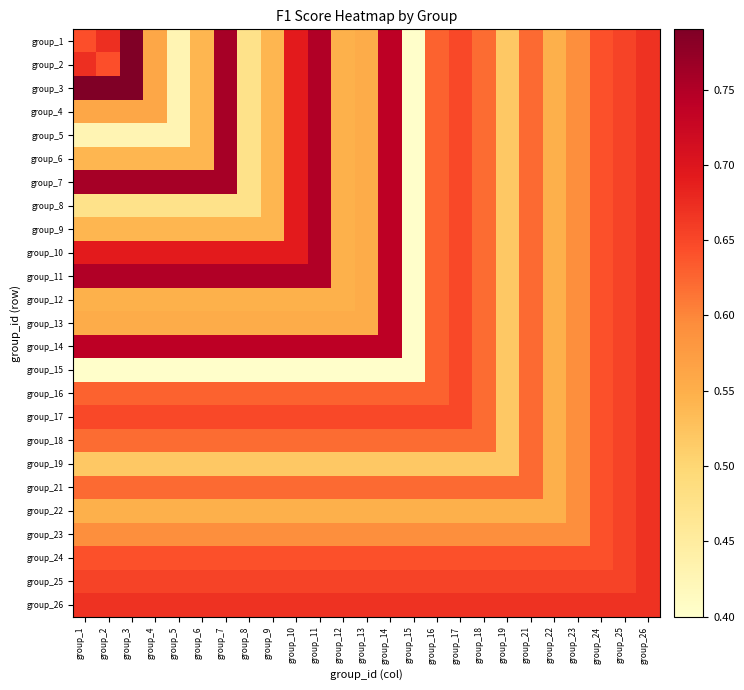

Reading left to right, what are all the values shown in this chart?

group_1: group_1=0.6	group_2=0.7	group_3=0.8	group_4=0.6	group_5=0.4	group_6=0.5	group_7=0.8	group_8=0.5	group_9=0.5	group_10=0.7	group_11=0.8	group_12=0.5	group_13=0.6	group_14=0.7	group_15=0.4	group_16=0.6	group_17=0.6	group_18=0.6	group_19=0.5	group_21=0.6	group_22=0.5	group_23=0.6	group_24=0.6	group_25=0.7	group_26=0.7
group_2: group_1=0.7	group_2=0.6	group_3=0.8	group_4=0.6	group_5=0.4	group_6=0.5	group_7=0.8	group_8=0.5	group_9=0.5	group_10=0.7	group_11=0.8	group_12=0.5	group_13=0.6	group_14=0.7	group_15=0.4	group_16=0.6	group_17=0.6	group_18=0.6	group_19=0.5	group_21=0.6	group_22=0.5	group_23=0.6	group_24=0.6	group_25=0.7	group_26=0.7
group_3: group_1=0.8	group_2=0.8	group_3=0.8	group_4=0.6	group_5=0.4	group_6=0.5	group_7=0.8	group_8=0.5	group_9=0.5	group_10=0.7	group_11=0.8	group_12=0.5	group_13=0.6	group_14=0.7	group_15=0.4	group_16=0.6	group_17=0.6	group_18=0.6	group_19=0.5	group_21=0.6	group_22=0.5	group_23=0.6	group_24=0.6	group_25=0.7	group_26=0.7
group_4: group_1=0.6	group_2=0.6	group_3=0.6	group_4=0.6	group_5=0.4	group_6=0.5	group_7=0.8	group_8=0.5	group_9=0.5	group_10=0.7	group_11=0.8	group_12=0.5	group_13=0.6	group_14=0.7	group_15=0.4	group_16=0.6	group_17=0.6	group_18=0.6	group_19=0.5	group_21=0.6	group_22=0.5	group_23=0.6	group_24=0.6	group_25=0.7	group_26=0.7
group_5: group_1=0.4	group_2=0.4	group_3=0.4	group_4=0.4	group_5=0.4	group_6=0.5	group_7=0.8	group_8=0.5	group_9=0.5	group_10=0.7	group_11=0.8	group_12=0.5	group_13=0.6	group_14=0.7	group_15=0.4	group_16=0.6	group_17=0.6	group_18=0.6	group_19=0.5	group_21=0.6	group_22=0.5	group_23=0.6	group_24=0.6	group_25=0.7	group_26=0.7
group_6: group_1=0.5	group_2=0.5	group_3=0.5	group_4=0.5	group_5=0.5	group_6=0.5	group_7=0.8	group_8=0.5	group_9=0.5	group_10=0.7	group_11=0.8	group_12=0.5	group_13=0.6	group_14=0.7	group_15=0.4	group_16=0.6	group_17=0.6	group_18=0.6	group_19=0.5	group_21=0.6	group_22=0.5	group_23=0.6	group_24=0.6	group_25=0.7	group_26=0.7
group_7: group_1=0.8	group_2=0.8	group_3=0.8	group_4=0.8	group_5=0.8	group_6=0.8	group_7=0.8	group_8=0.5	group_9=0.5	group_10=0.7	group_11=0.8	group_12=0.5	group_13=0.6	group_14=0.7	group_15=0.4	group_16=0.6	group_17=0.6	group_18=0.6	group_19=0.5	group_21=0.6	group_22=0.5	group_23=0.6	group_24=0.6	group_25=0.7	group_26=0.7
group_8: group_1=0.5	group_2=0.5	group_3=0.5	group_4=0.5	group_5=0.5	group_6=0.5	group_7=0.5	group_8=0.5	group_9=0.5	group_10=0.7	group_11=0.8	group_12=0.5	group_13=0.6	group_14=0.7	group_15=0.4	group_16=0.6	group_17=0.6	group_18=0.6	group_19=0.5	group_21=0.6	group_22=0.5	group_23=0.6	group_24=0.6	group_25=0.7	group_26=0.7
group_9: group_1=0.5	group_2=0.5	group_3=0.5	group_4=0.5	group_5=0.5	group_6=0.5	group_7=0.5	group_8=0.5	group_9=0.5	group_10=0.7	group_11=0.8	group_12=0.5	group_13=0.6	group_14=0.7	group_15=0.4	group_16=0.6	group_17=0.6	group_18=0.6	group_19=0.5	group_21=0.6	group_22=0.5	group_23=0.6	group_24=0.6	group_25=0.7	group_26=0.7
group_10: group_1=0.7	group_2=0.7	group_3=0.7	group_4=0.7	group_5=0.7	group_6=0.7	group_7=0.7	group_8=0.7	group_9=0.7	group_10=0.7	group_11=0.8	group_12=0.5	group_13=0.6	group_14=0.7	group_15=0.4	group_16=0.6	group_17=0.6	group_18=0.6	group_19=0.5	group_21=0.6	group_22=0.5	group_23=0.6	group_24=0.6	group_25=0.7	group_26=0.7
group_11: group_1=0.8	group_2=0.8	group_3=0.8	group_4=0.8	group_5=0.8	group_6=0.8	group_7=0.8	group_8=0.8	group_9=0.8	group_10=0.8	group_11=0.8	group_12=0.5	group_13=0.6	group_14=0.7	group_15=0.4	group_16=0.6	group_17=0.6	group_18=0.6	group_19=0.5	group_21=0.6	group_22=0.5	group_23=0.6	group_24=0.6	group_25=0.7	group_26=0.7
group_12: group_1=0.5	group_2=0.5	group_3=0.5	group_4=0.5	group_5=0.5	group_6=0.5	group_7=0.5	group_8=0.5	group_9=0.5	group_10=0.5	group_11=0.5	group_12=0.5	group_13=0.6	group_14=0.7	group_15=0.4	group_16=0.6	group_17=0.6	group_18=0.6	group_19=0.5	group_21=0.6	group_22=0.5	group_23=0.6	group_24=0.6	group_25=0.7	group_26=0.7
group_13: group_1=0.6	group_2=0.6	group_3=0.6	group_4=0.6	group_5=0.6	group_6=0.6	group_7=0.6	group_8=0.6	group_9=0.6	group_10=0.6	group_11=0.6	group_12=0.6	group_13=0.6	group_14=0.7	group_15=0.4	group_16=0.6	group_17=0.6	group_18=0.6	group_19=0.5	group_21=0.6	group_22=0.5	group_23=0.6	group_24=0.6	group_25=0.7	group_26=0.7
group_14: group_1=0.7	group_2=0.7	group_3=0.7	group_4=0.7	group_5=0.7	group_6=0.7	group_7=0.7	group_8=0.7	group_9=0.7	group_10=0.7	group_11=0.7	group_12=0.7	group_13=0.7	group_14=0.7	group_15=0.4	group_16=0.6	group_17=0.6	group_18=0.6	group_19=0.5	group_21=0.6	group_22=0.5	group_23=0.6	group_24=0.6	group_25=0.7	group_26=0.7
group_15: group_1=0.4	group_2=0.4	group_3=0.4	group_4=0.4	group_5=0.4	group_6=0.4	group_7=0.4	group_8=0.4	group_9=0.4	group_10=0.4	group_11=0.4	group_12=0.4	group_13=0.4	group_14=0.4	group_15=0.4	group_16=0.6	group_17=0.6	group_18=0.6	group_19=0.5	group_21=0.6	group_22=0.5	group_23=0.6	group_24=0.6	group_25=0.7	group_26=0.7
group_16: group_1=0.6	group_2=0.6	group_3=0.6	group_4=0.6	group_5=0.6	group_6=0.6	group_7=0.6	group_8=0.6	group_9=0.6	group_10=0.6	group_11=0.6	group_12=0.6	group_13=0.6	group_14=0.6	group_15=0.6	group_16=0.6	group_17=0.6	group_18=0.6	group_19=0.5	group_21=0.6	group_22=0.5	group_23=0.6	group_24=0.6	group_25=0.7	group_26=0.7
group_17: group_1=0.6	group_2=0.6	group_3=0.6	group_4=0.6	group_5=0.6	group_6=0.6	group_7=0.6	group_8=0.6	group_9=0.6	group_10=0.6	group_11=0.6	group_12=0.6	group_13=0.6	group_14=0.6	group_15=0.6	group_16=0.6	group_17=0.6	group_18=0.6	group_19=0.5	group_21=0.6	group_22=0.5	group_23=0.6	group_24=0.6	group_25=0.7	group_26=0.7
group_18: group_1=0.6	group_2=0.6	group_3=0.6	group_4=0.6	group_5=0.6	group_6=0.6	group_7=0.6	group_8=0.6	group_9=0.6	group_10=0.6	group_11=0.6	group_12=0.6	group_13=0.6	group_14=0.6	group_15=0.6	group_16=0.6	group_17=0.6	group_18=0.6	group_19=0.5	group_21=0.6	group_22=0.5	group_23=0.6	group_24=0.6	group_25=0.7	group_26=0.7
group_19: group_1=0.5	group_2=0.5	group_3=0.5	group_4=0.5	group_5=0.5	group_6=0.5	group_7=0.5	group_8=0.5	group_9=0.5	group_10=0.5	group_11=0.5	group_12=0.5	group_13=0.5	group_14=0.5	group_15=0.5	group_16=0.5	group_17=0.5	group_18=0.5	group_19=0.5	group_21=0.6	group_22=0.5	group_23=0.6	group_24=0.6	group_25=0.7	group_26=0.7
group_21: group_1=0.6	group_2=0.6	group_3=0.6	group_4=0.6	group_5=0.6	group_6=0.6	group_7=0.6	group_8=0.6	group_9=0.6	group_10=0.6	group_11=0.6	group_12=0.6	group_13=0.6	group_14=0.6	group_15=0.6	group_16=0.6	group_17=0.6	group_18=0.6	group_19=0.6	group_21=0.6	group_22=0.5	group_23=0.6	group_24=0.6	group_25=0.7	group_26=0.7
group_22: group_1=0.5	group_2=0.5	group_3=0.5	group_4=0.5	group_5=0.5	group_6=0.5	group_7=0.5	group_8=0.5	group_9=0.5	group_10=0.5	group_11=0.5	group_12=0.5	group_13=0.5	group_14=0.5	group_15=0.5	group_16=0.5	group_17=0.5	group_18=0.5	group_19=0.5	group_21=0.5	group_22=0.5	group_23=0.6	group_24=0.6	group_25=0.7	group_26=0.7
group_23: group_1=0.6	group_2=0.6	group_3=0.6	group_4=0.6	group_5=0.6	group_6=0.6	group_7=0.6	group_8=0.6	group_9=0.6	group_10=0.6	group_11=0.6	group_12=0.6	group_13=0.6	group_14=0.6	group_15=0.6	group_16=0.6	group_17=0.6	group_18=0.6	group_19=0.6	group_21=0.6	group_22=0.6	group_23=0.6	group_24=0.6	group_25=0.7	group_26=0.7
group_24: group_1=0.6	group_2=0.6	group_3=0.6	group_4=0.6	group_5=0.6	group_6=0.6	group_7=0.6	group_8=0.6	group_9=0.6	group_10=0.6	group_11=0.6	group_12=0.6	group_13=0.6	group_14=0.6	group_15=0.6	group_16=0.6	group_17=0.6	group_18=0.6	group_19=0.6	group_21=0.6	group_22=0.6	group_23=0.6	group_24=0.6	group_25=0.7	group_26=0.7
group_25: group_1=0.7	group_2=0.7	group_3=0.7	group_4=0.7	group_5=0.7	group_6=0.7	group_7=0.7	group_8=0.7	group_9=0.7	group_10=0.7	group_11=0.7	group_12=0.7	group_13=0.7	group_14=0.7	group_15=0.7	group_16=0.7	group_17=0.7	group_18=0.7	group_19=0.7	group_21=0.7	group_22=0.7	group_23=0.7	group_24=0.7	group_25=0.7	group_26=0.7
group_26: group_1=0.7	group_2=0.7	group_3=0.7	group_4=0.7	group_5=0.7	group_6=0.7	group_7=0.7	group_8=0.7	group_9=0.7	group_10=0.7	group_11=0.7	group_12=0.7	group_13=0.7	group_14=0.7	group_15=0.7	group_16=0.7	group_17=0.7	group_18=0.7	group_19=0.7	group_21=0.7	group_22=0.7	group_23=0.7	group_24=0.7	group_25=0.7	group_26=0.7